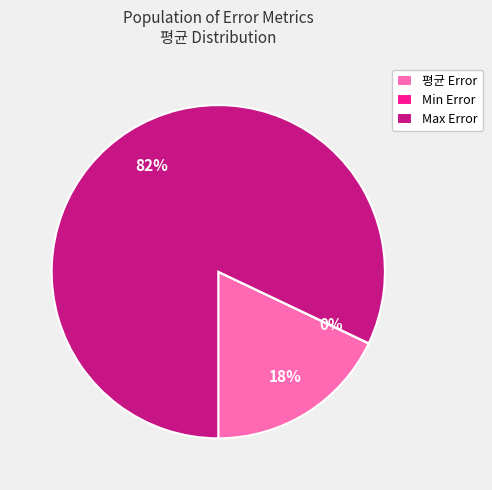

Between Max Error and 평균 Error, which is larger?

Max Error